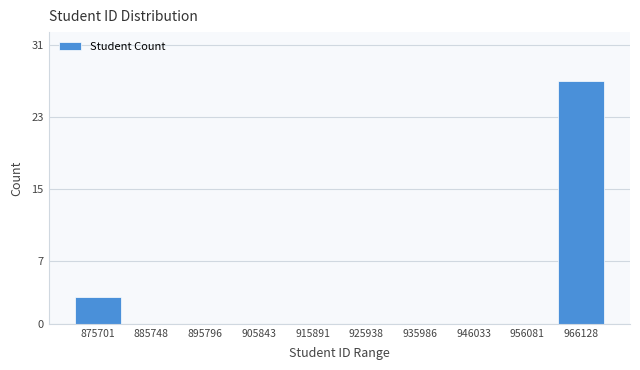

Reading right to left, extract all data points from this chart.

966128=27	956081=0	946033=0	935986=0	925938=0	915891=0	905843=0	895796=0	885748=0	875701=3